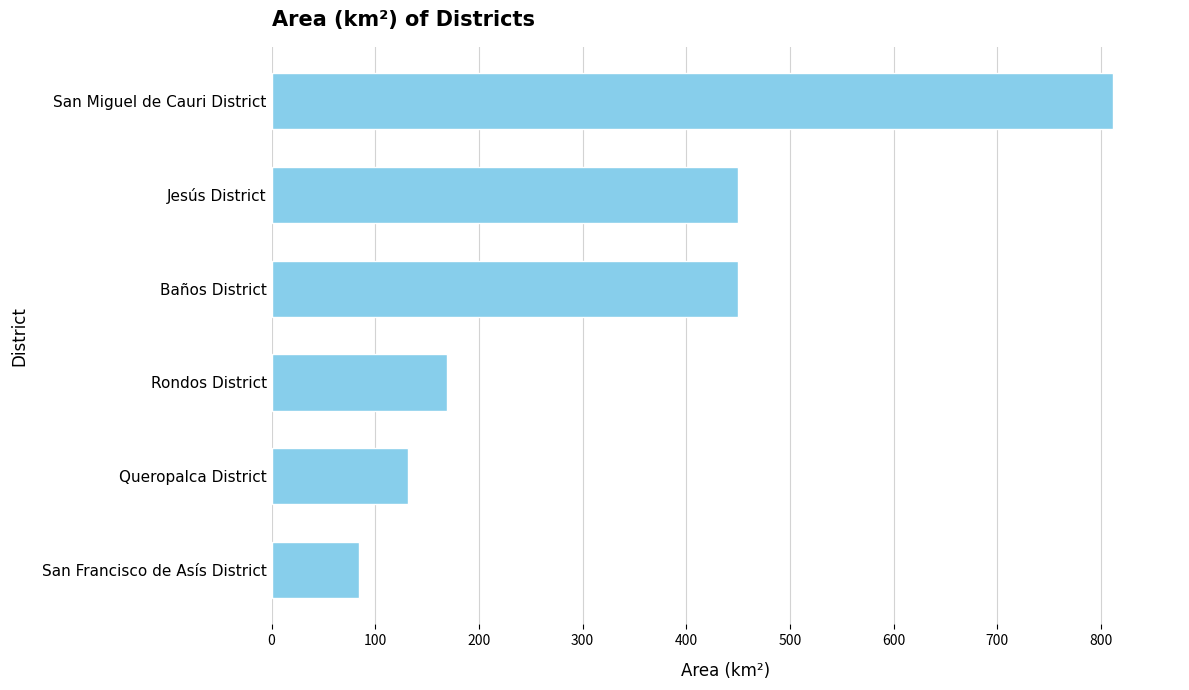

Between Queropalca District and San Miguel de Cauri District, which is larger?

San Miguel de Cauri District